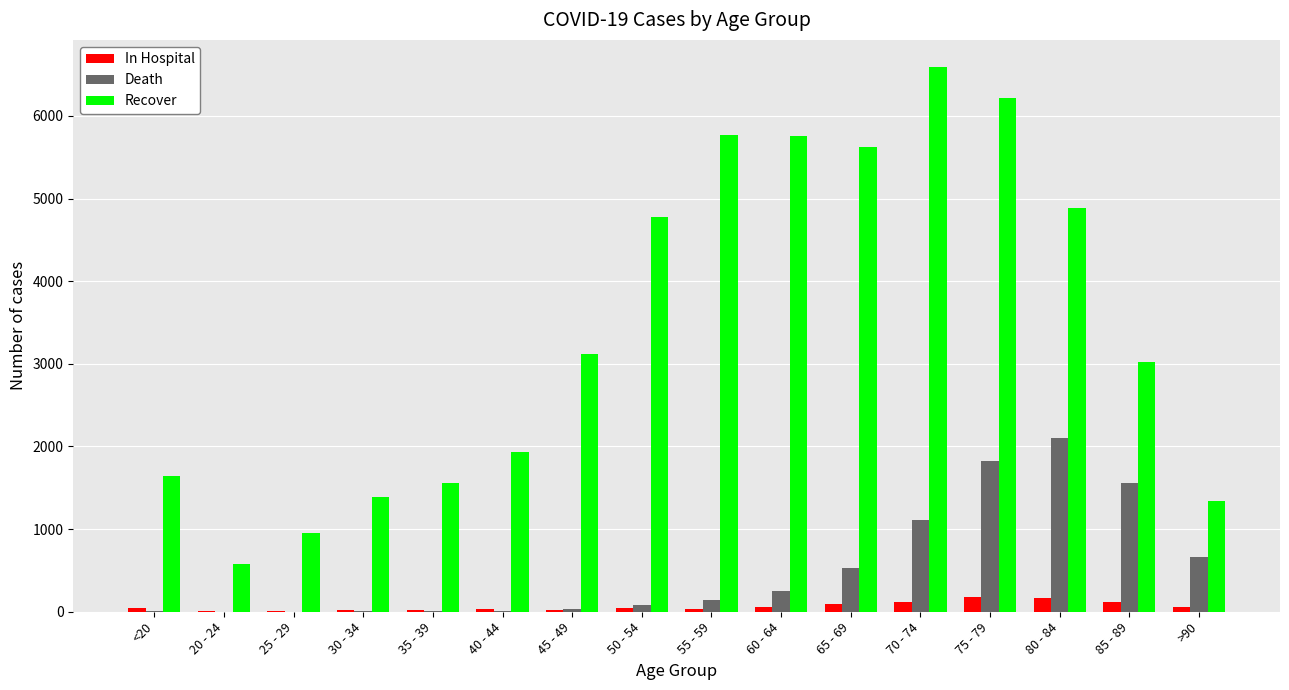

What is the maximum value shown in the chart?

6590